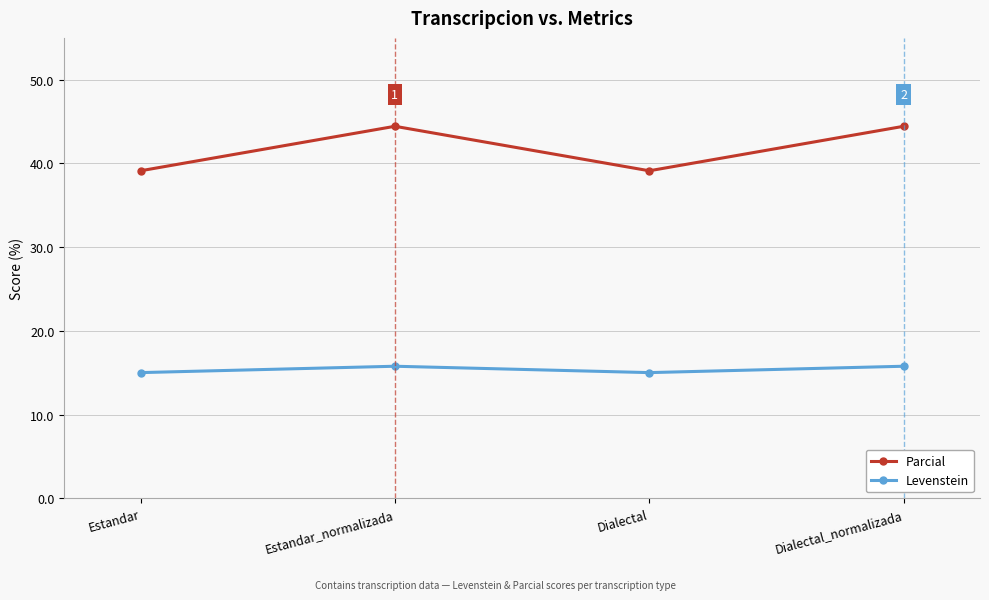

Reading left to right, transcribe all the data shown in this chart.

Parcial: Estandar=39.1	Estandar_normalizada=44.4	Dialectal=39.1	Dialectal_normalizada=44.4
Levenstein: Estandar=15.0	Estandar_normalizada=15.8	Dialectal=15.0	Dialectal_normalizada=15.8